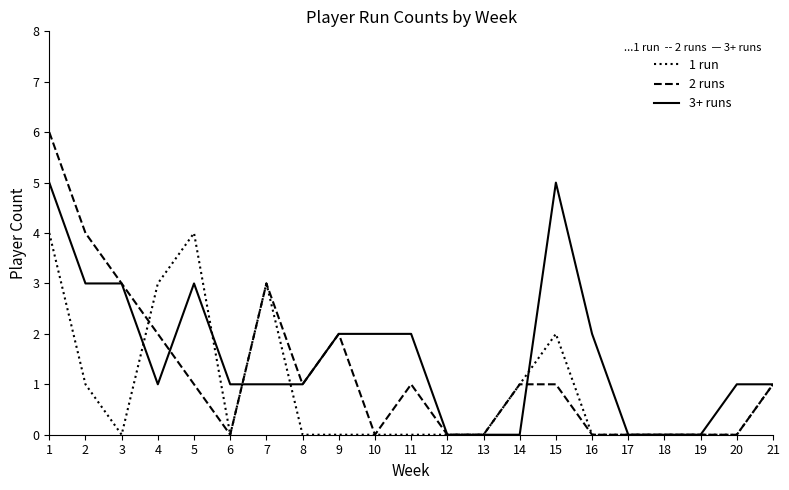

Which series has the largest total across all categories?

3+ runs